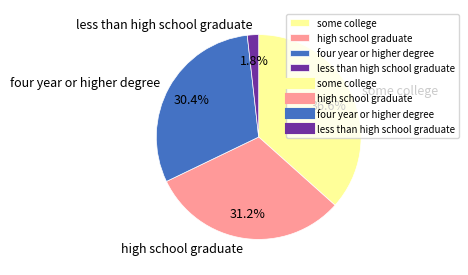

To the nearest percent, what percentage of the pie is some college?

37%